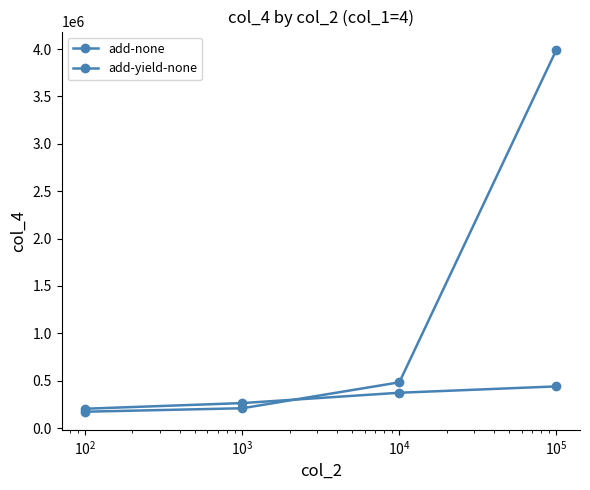

How many lines are shown in the chart?

2